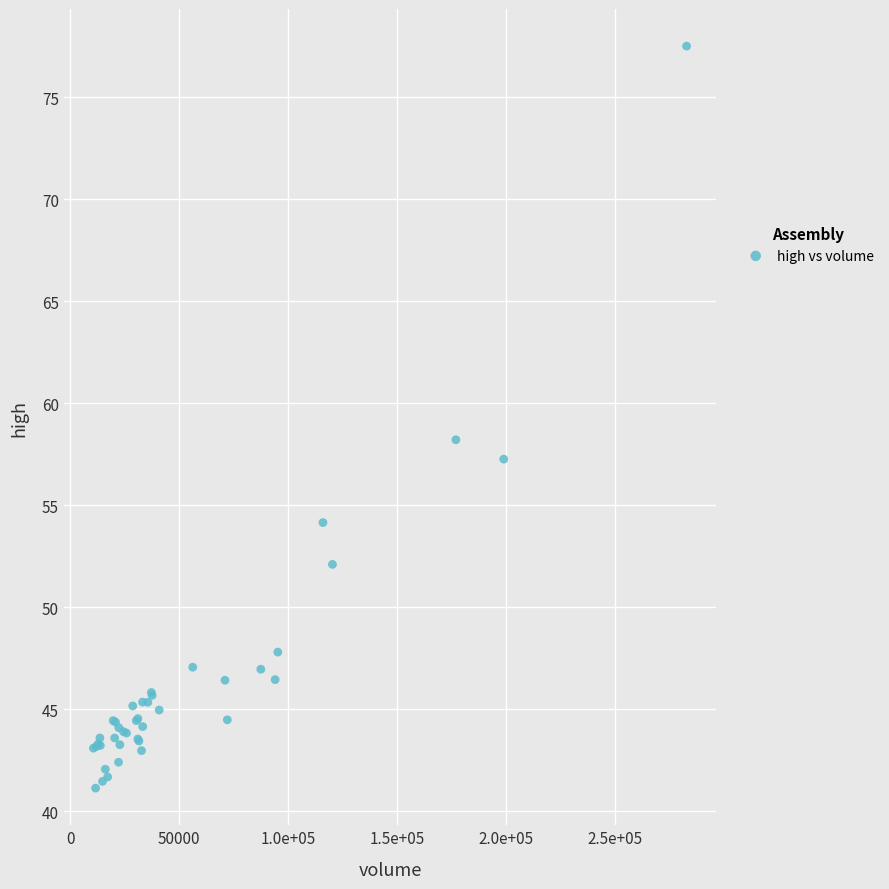

What Y value in the scatter plot is closest to 59?

58.2